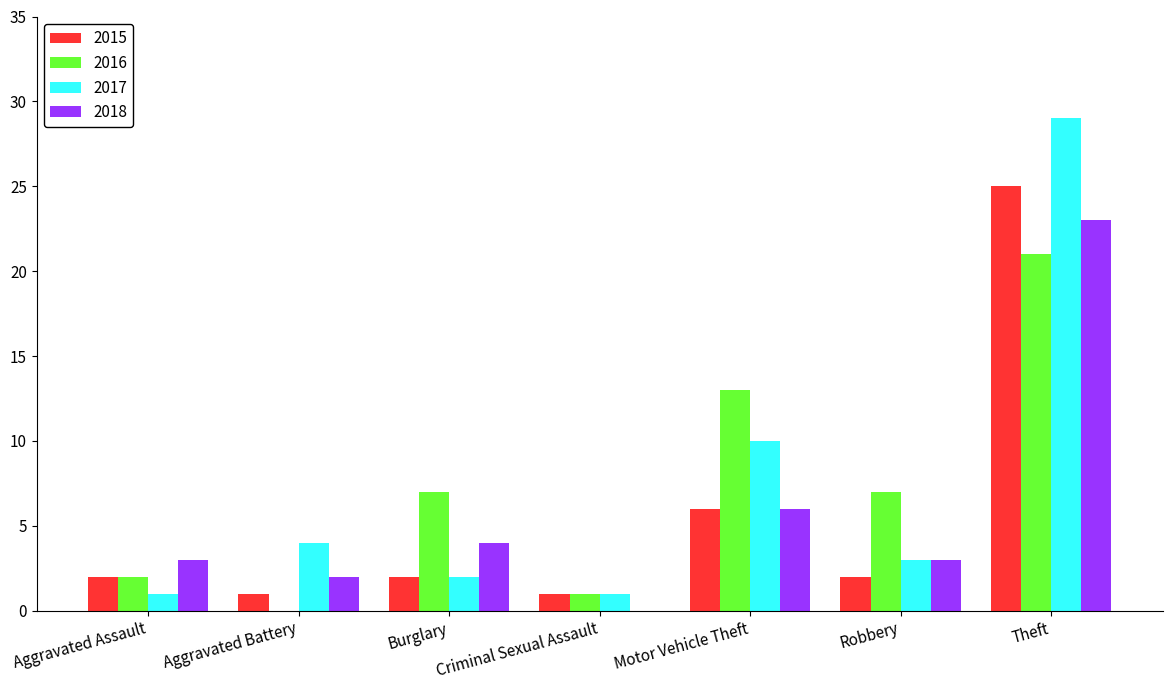

Is the value of 2015 at Motor Vehicle Theft greater than the value of 2018 at Criminal Sexual Assault?

Yes